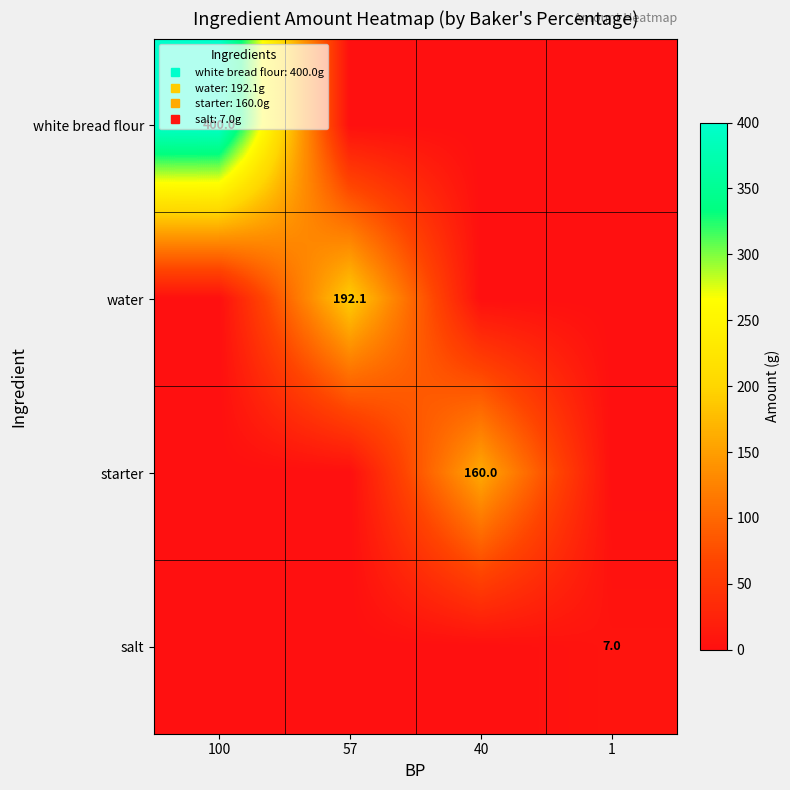

At which category is the sum across all series the highest?

100